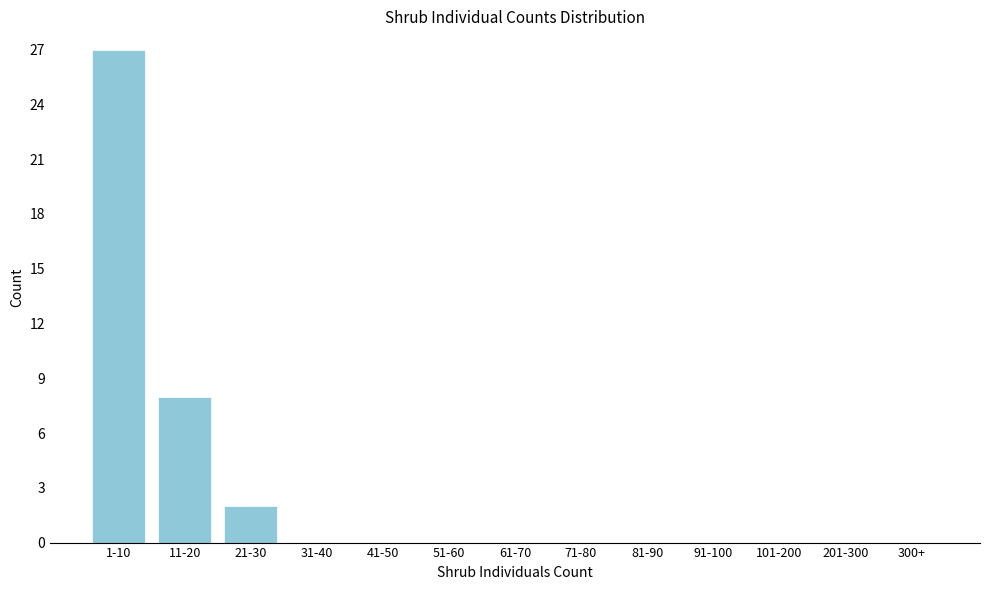

Reading right to left, transcribe all the data shown in this chart.

300+=0	201-300=0	101-200=0	91-100=0	81-90=0	71-80=0	61-70=0	51-60=0	41-50=0	31-40=0	21-30=2	11-20=8	1-10=27